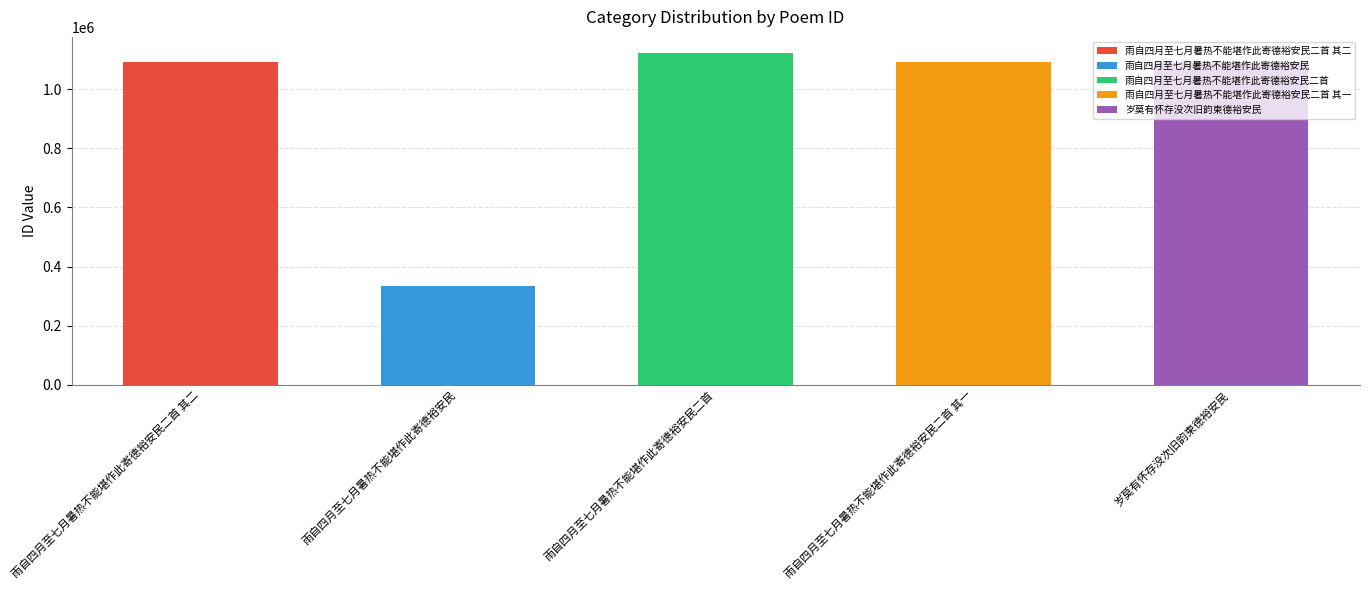

Does the chart contain stacked bars?

No